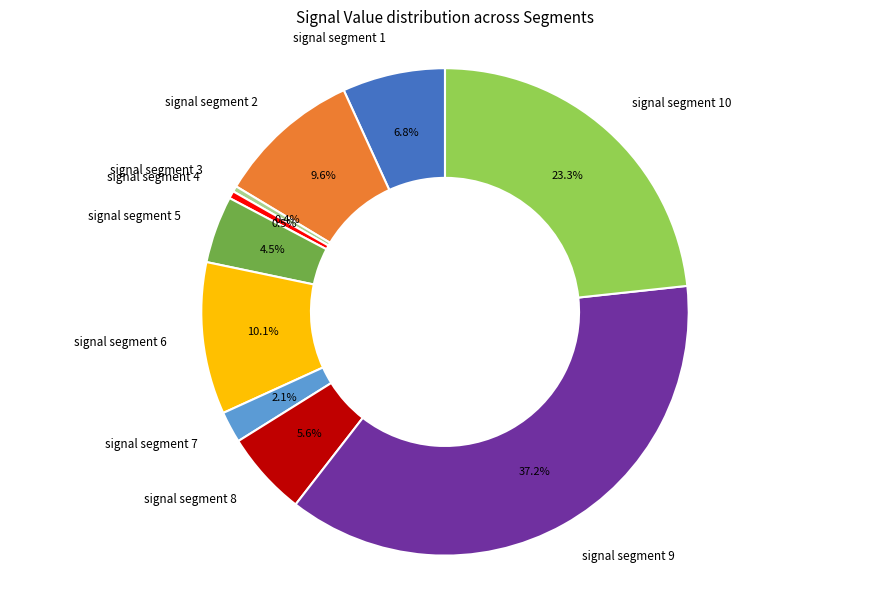

Is there a majority slice in this chart?

No